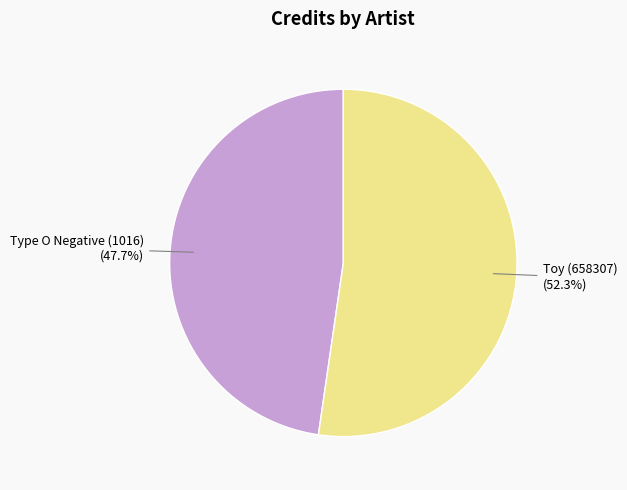

To the nearest percent, what portion does Toy (658307) represent?

52%